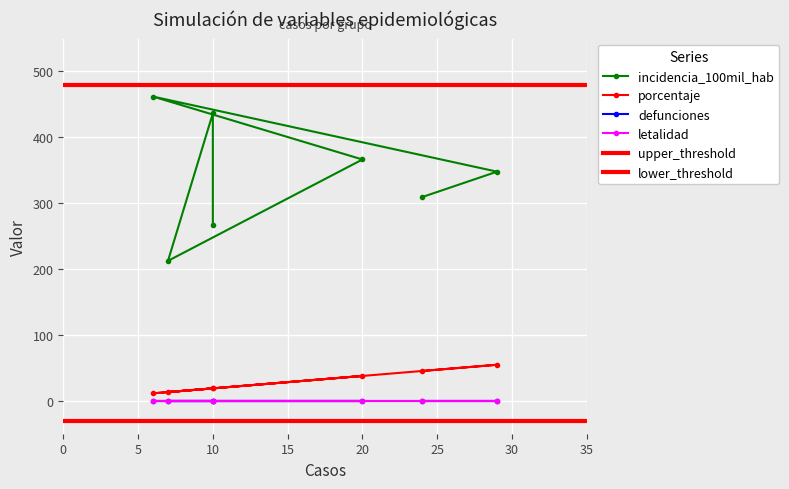

The value of porcentaje at 10 is 27.3. True or false?

False